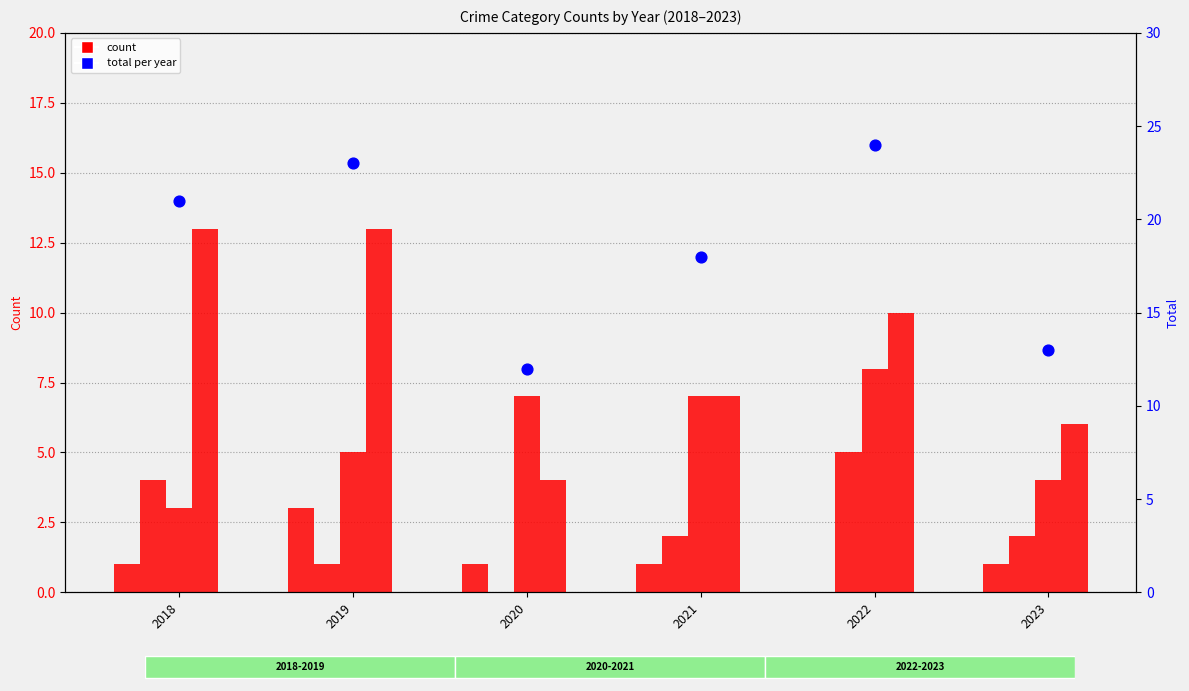

At how many categories does at least one series exceed 18?

3